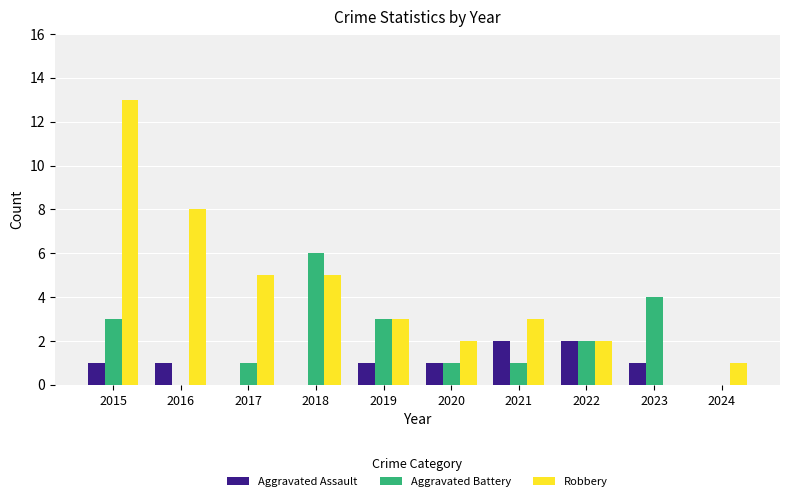

Reading left to right, transcribe all the data shown in this chart.

Aggravated Assault: 2015=1	2016=1	2017=0	2018=0	2019=1	2020=1	2021=2	2022=2	2023=1	2024=0
Aggravated Battery: 2015=3	2016=0	2017=1	2018=6	2019=3	2020=1	2021=1	2022=2	2023=4	2024=0
Robbery: 2015=13	2016=8	2017=5	2018=5	2019=3	2020=2	2021=3	2022=2	2023=0	2024=1